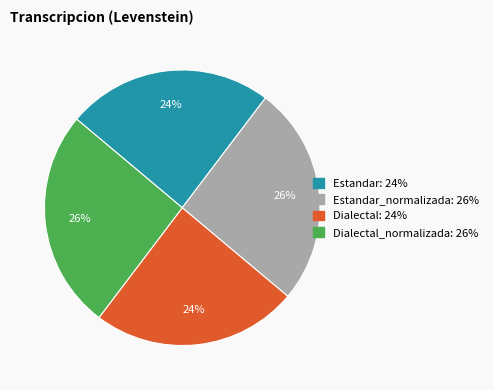

To the nearest percent, what is the average slice percentage?

25%